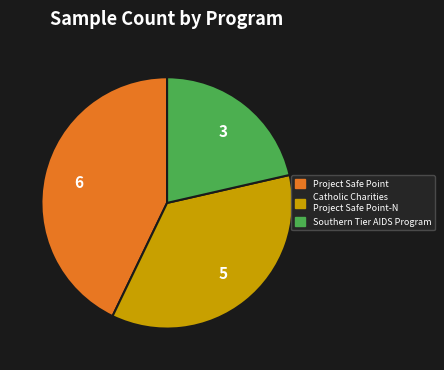

Does Catholic Charities Project Safe Point-N represent more than half of the total?

No